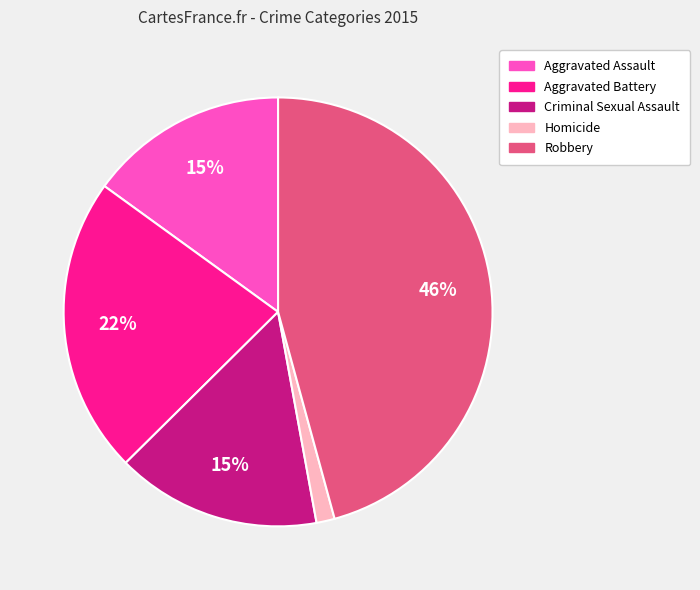

How many slices are in this pie chart?

5